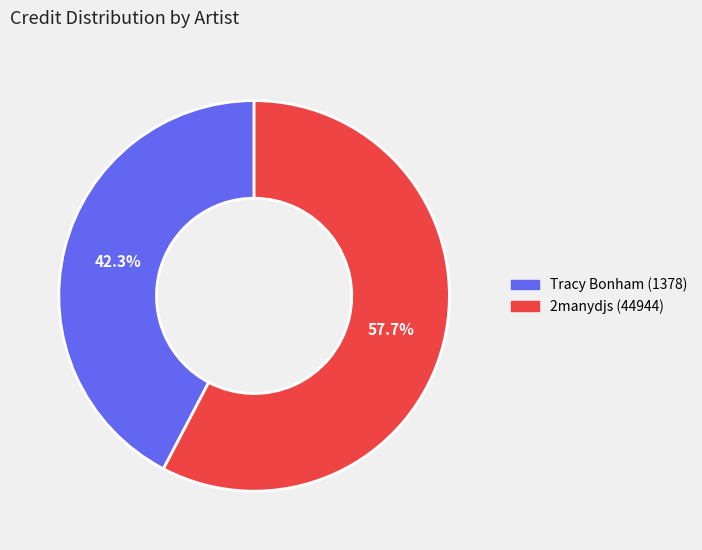

What percentage is the Tracy Bonham (1378) slice, to the nearest percent?

42%